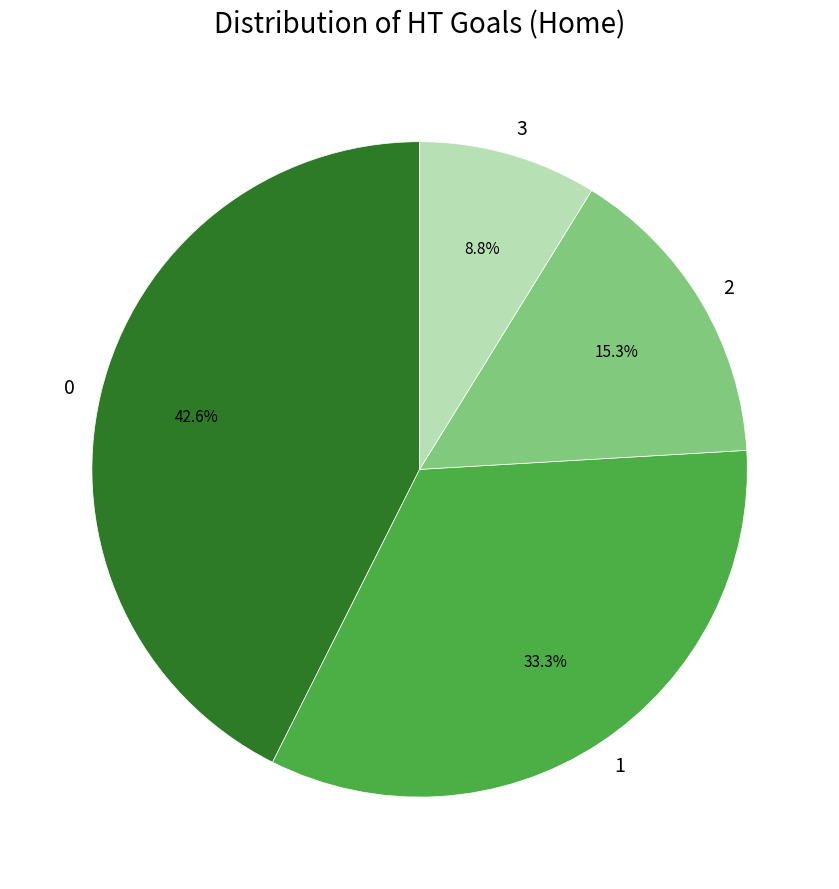

What is the smallest slice in the pie chart?

3